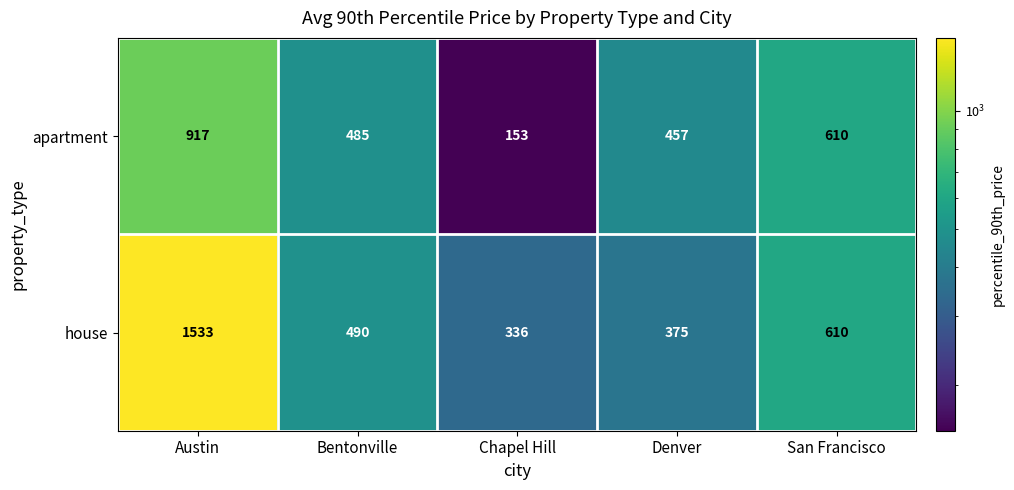

How many data points does each series have?

5